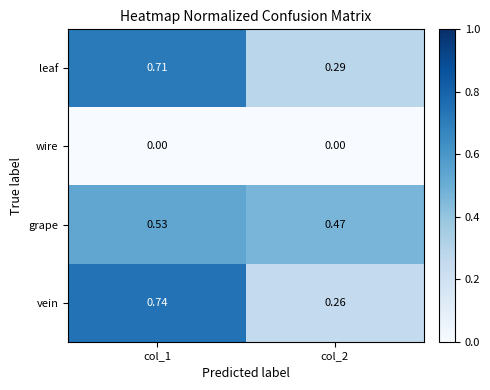

Rank the series at col_1 from lowest to highest value.

wire, grape, leaf, vein